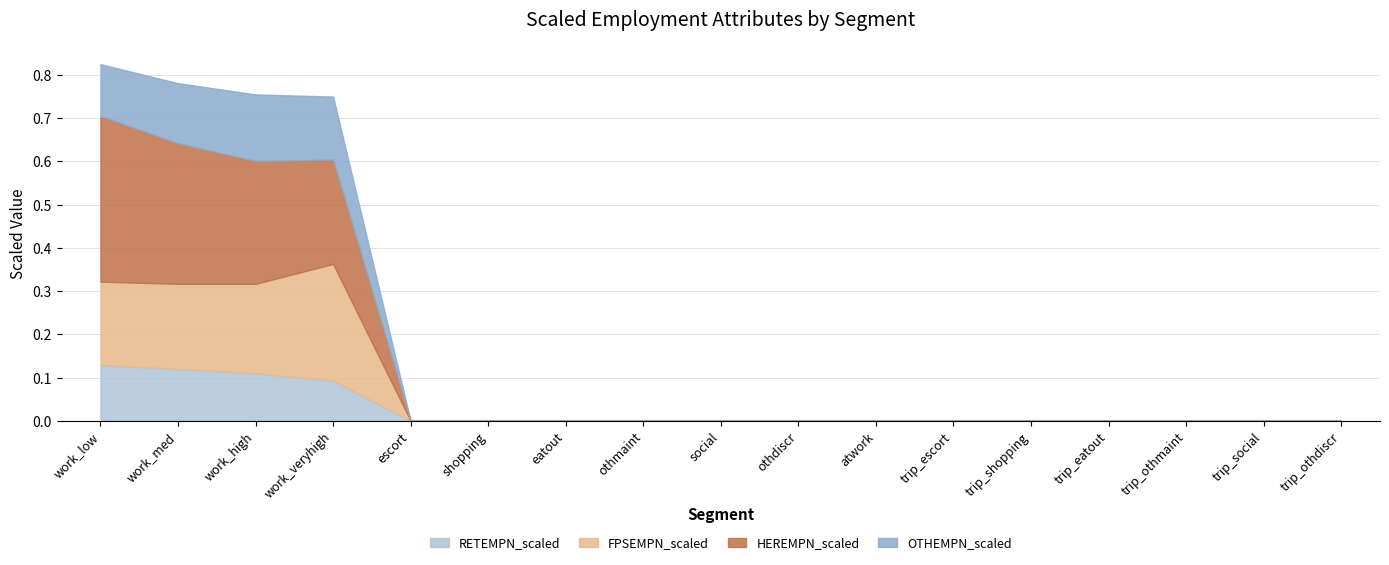

How many values in the FPSEMPN_scaled series exceed 0?

4